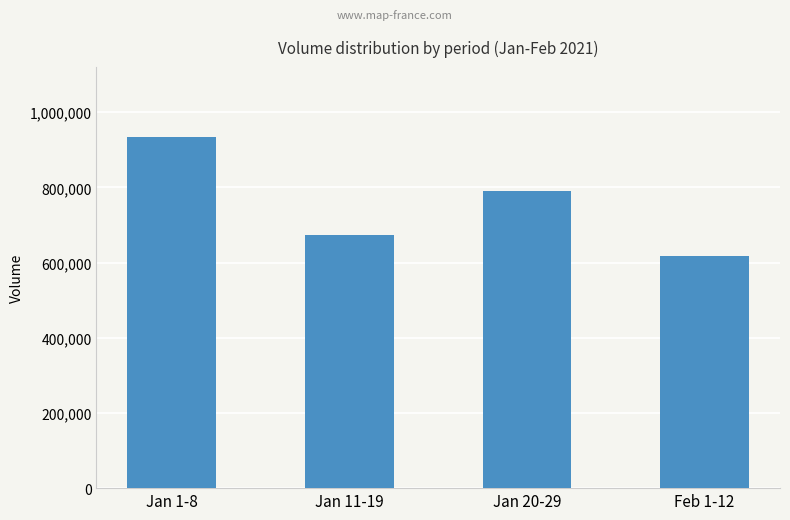

What is the label of the 4th bar from the right?

Jan 1-8